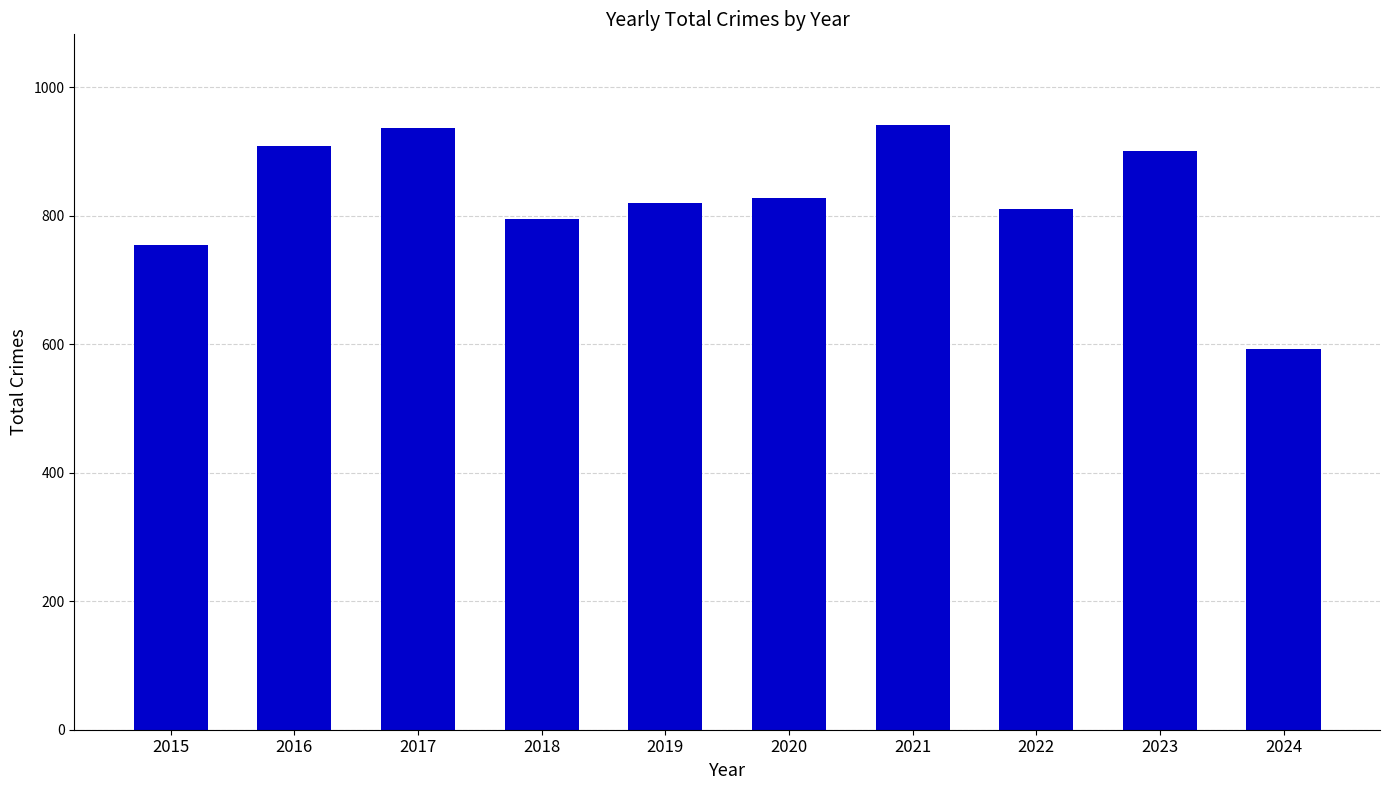

The value at 2018 is 1331. True or false?

False